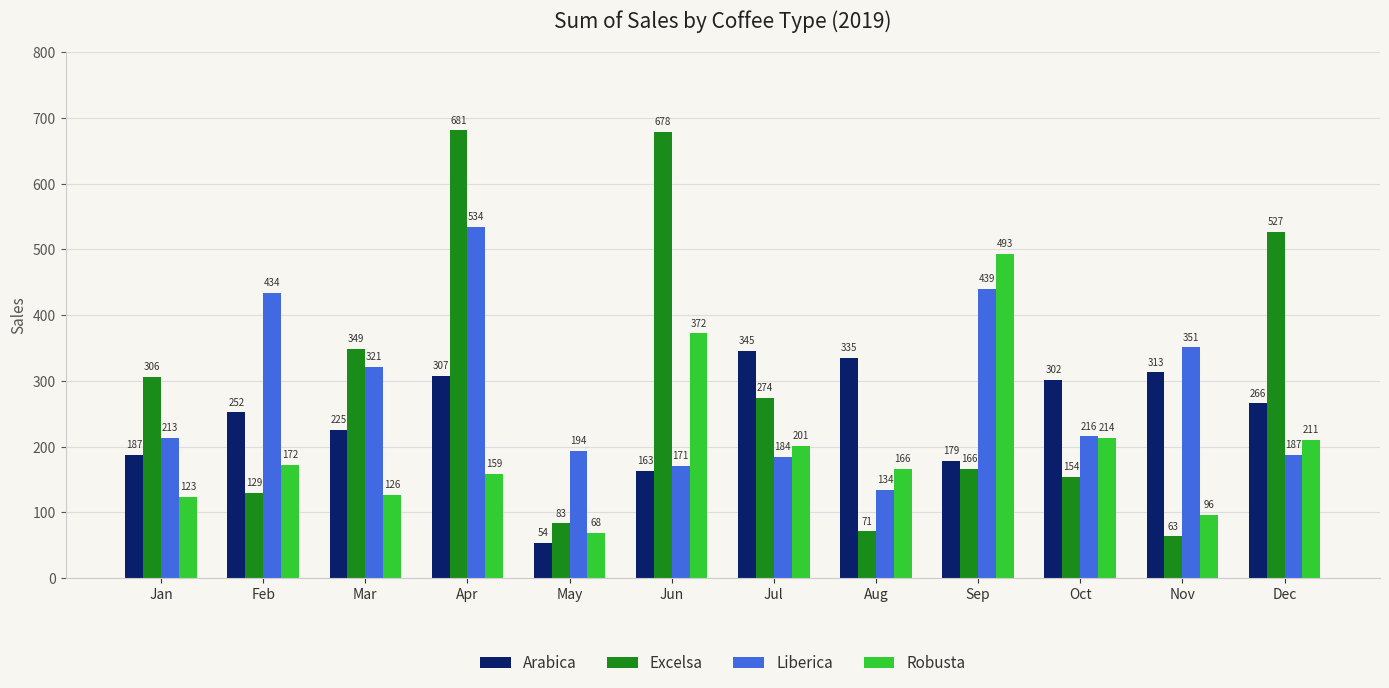

Count the number of categories in the chart.

12